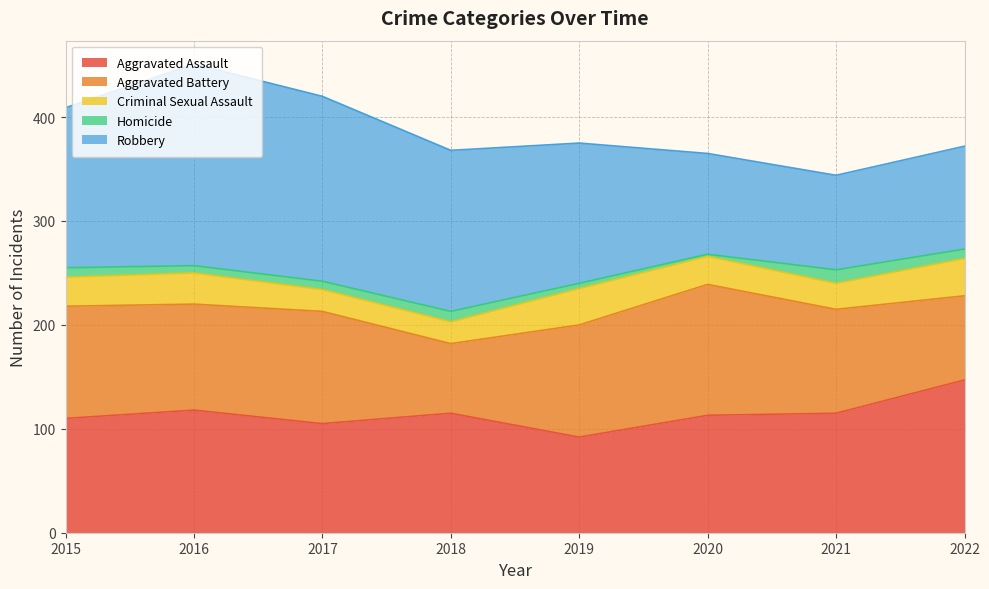

Where is Aggravated Battery nearest to the value 96?

2021